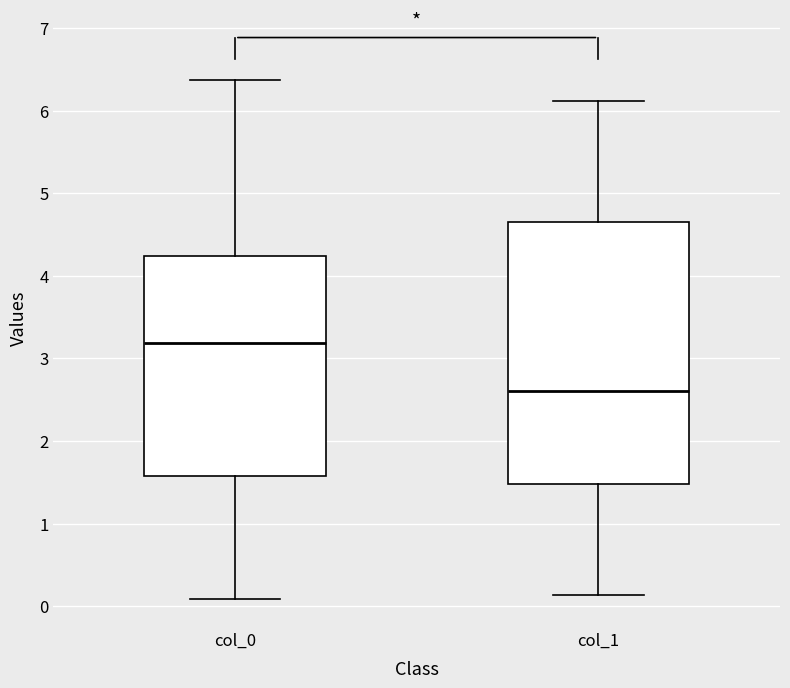

Reading left to right, transcribe this box plot: for each box, give where its median line is, the range the box spans, and where its two whiskers end, as read against the y-axis. The values are not printed on the chart, so give them approximately, as read against the axis.

col_0: median 3.2, box 1.6 to 4.2, whiskers 0.1 to 6.4
col_1: median 2.6, box 1.5 to 4.6, whiskers 0.1 to 6.1